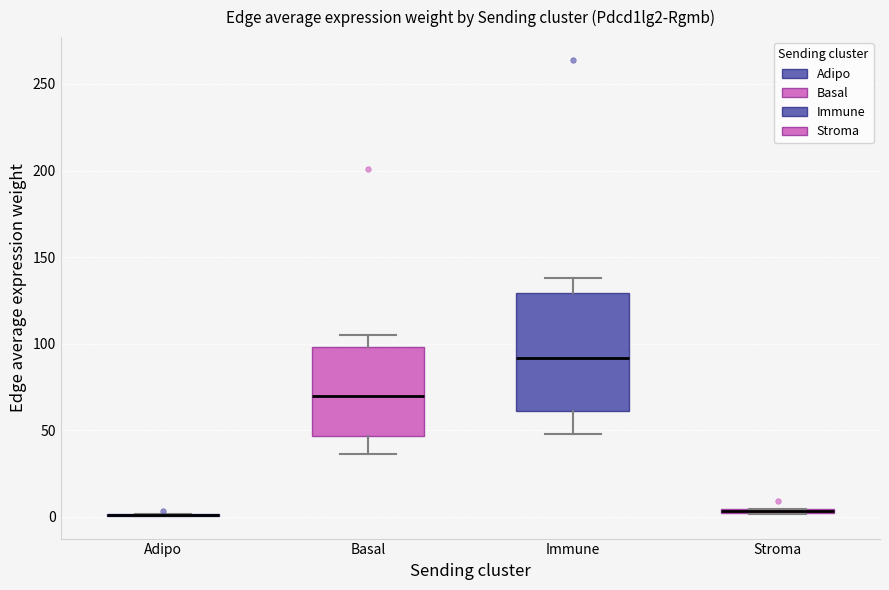

Comparing the boxes themselves (not the whiskers), which one is the tallest?

Immune